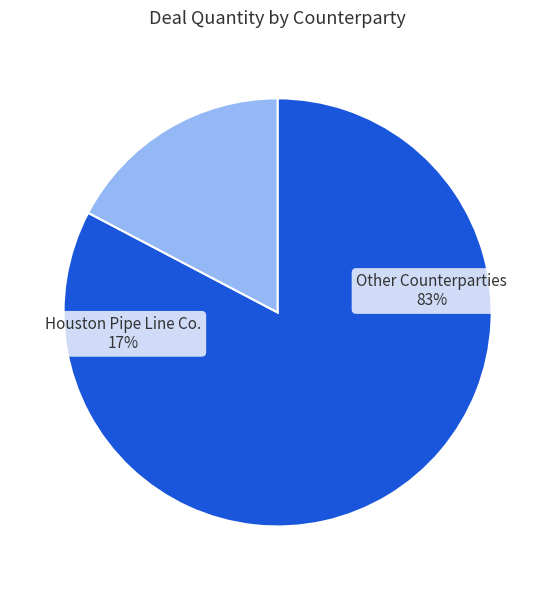

Is it true that Houston Pipe Line Company (83959) is 16% of the pie?

False